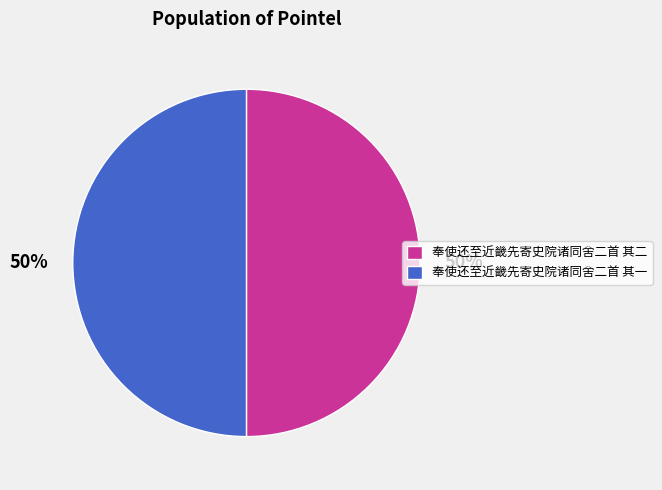

What is the ratio of the value at 奉使还至近畿先寄史院诸同舍二首 其一 to the value at 奉使还至近畿先寄史院诸同舍二首 其二?

1.0